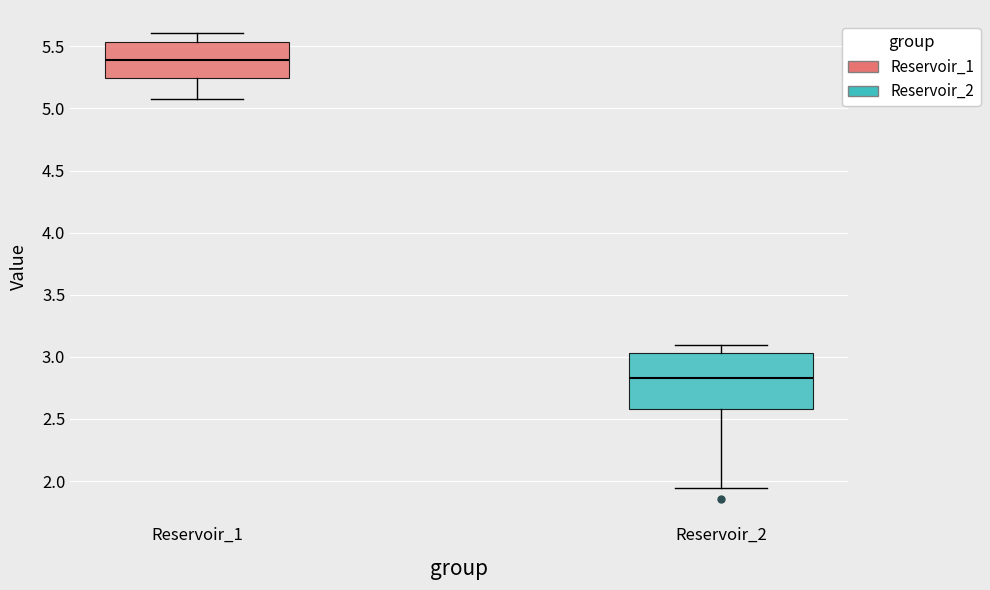

Which box is the tallest, from its lower edge to its upper edge?

Reservoir_2